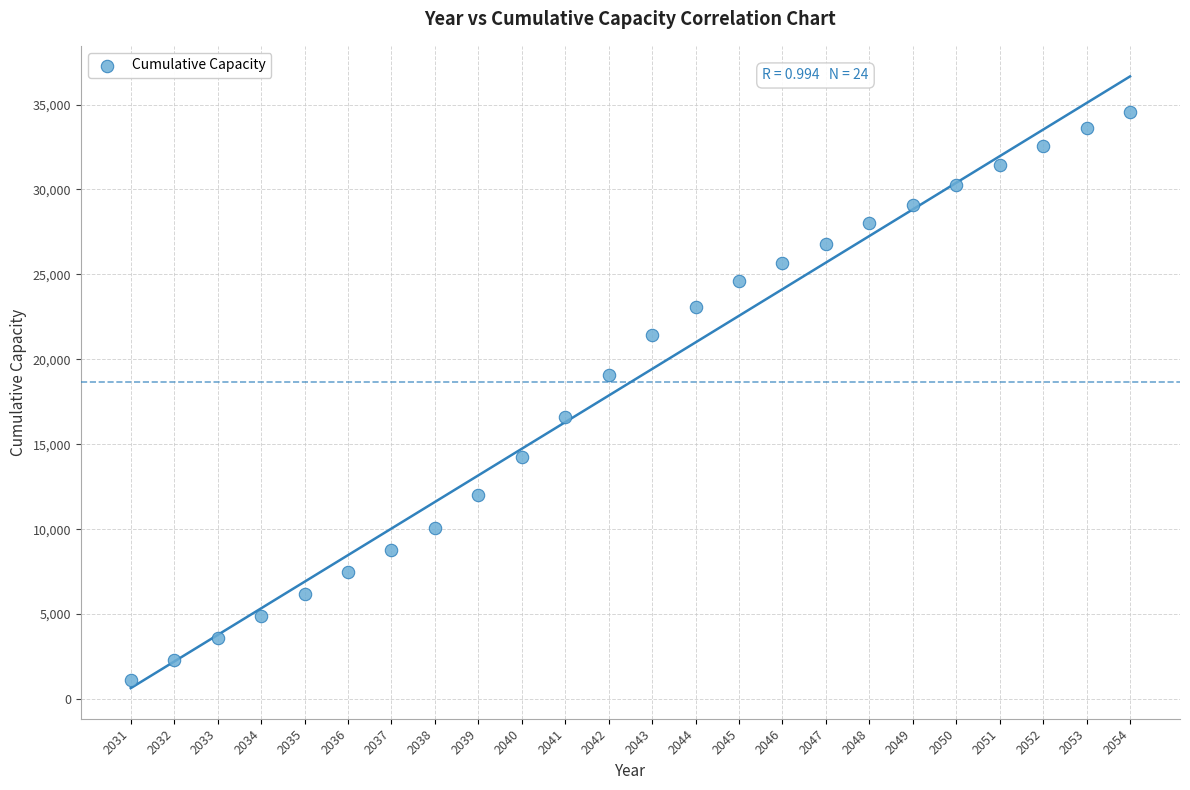

What is the range of X values (max minus min)?

23.0